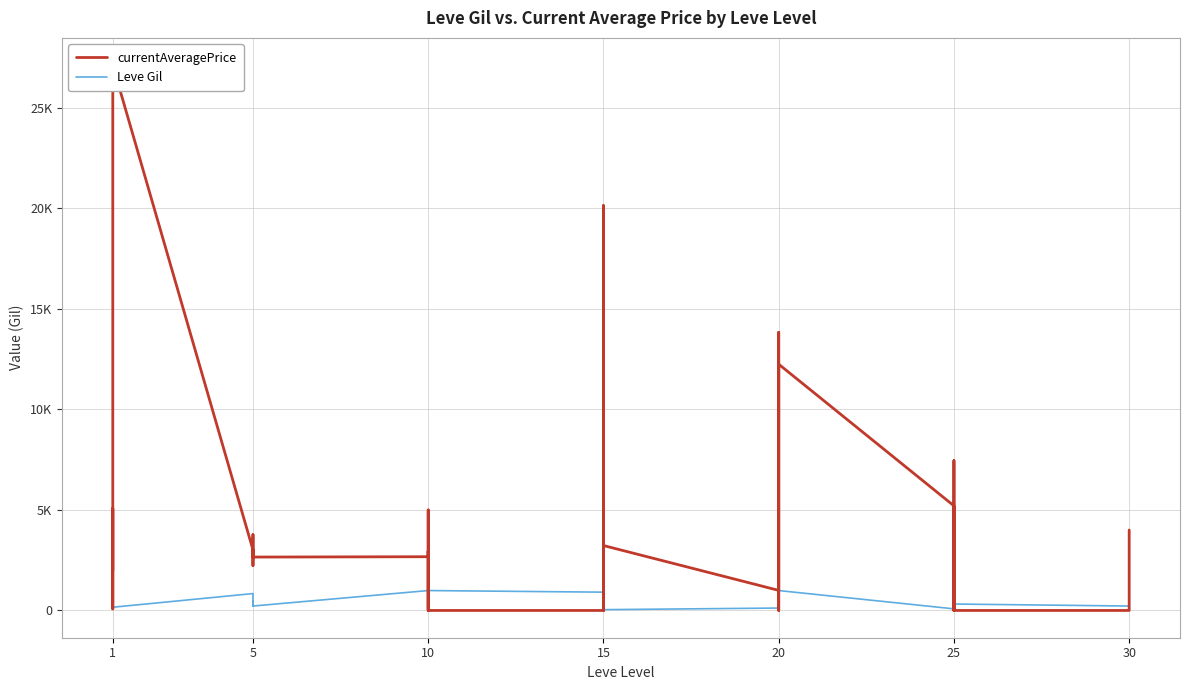

What is the value of the Leve Gil point at the 28th from the left?

120.0